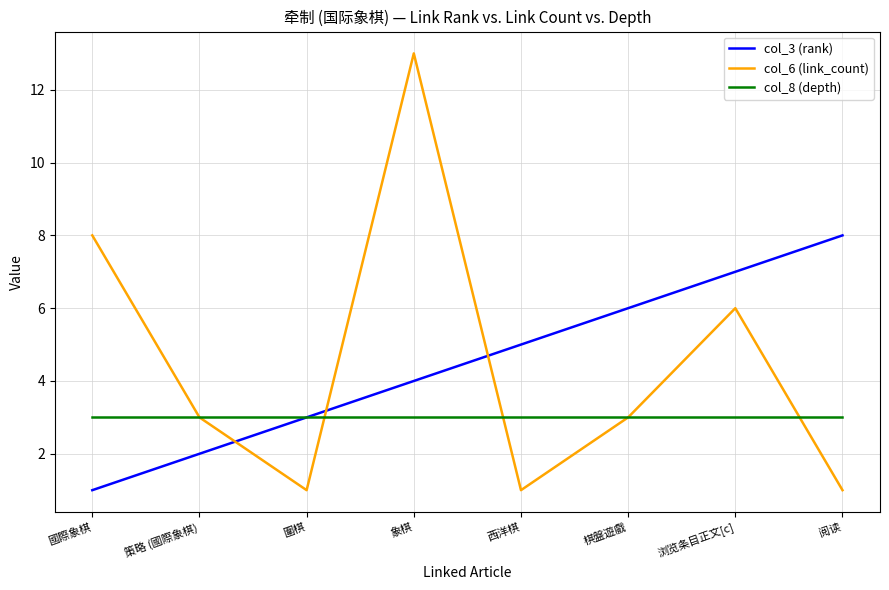

What is the sum of the col_3 (rank) values at 圍棋 and 象棋?

7